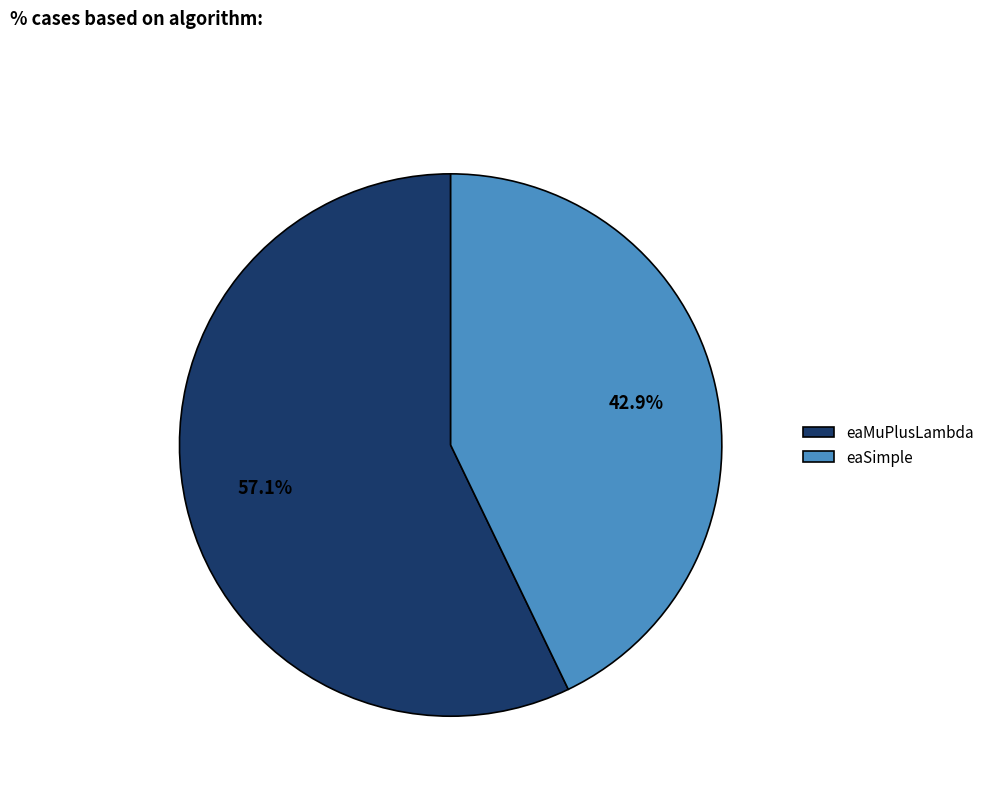

What percentage is the eaMuPlusLambda slice, to the nearest percent?

57%